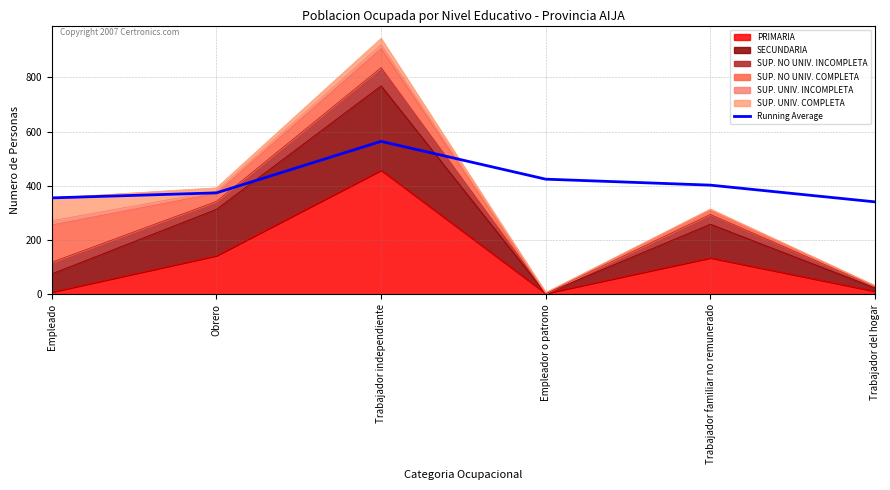

Is it true that the value at Obrero is 538.2?

False